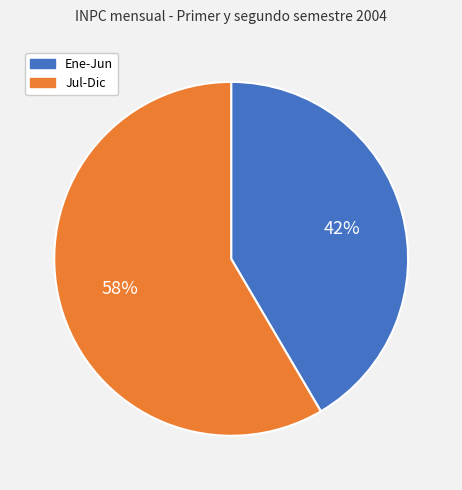

Is there any slice that represents more than half of the pie?

Yes